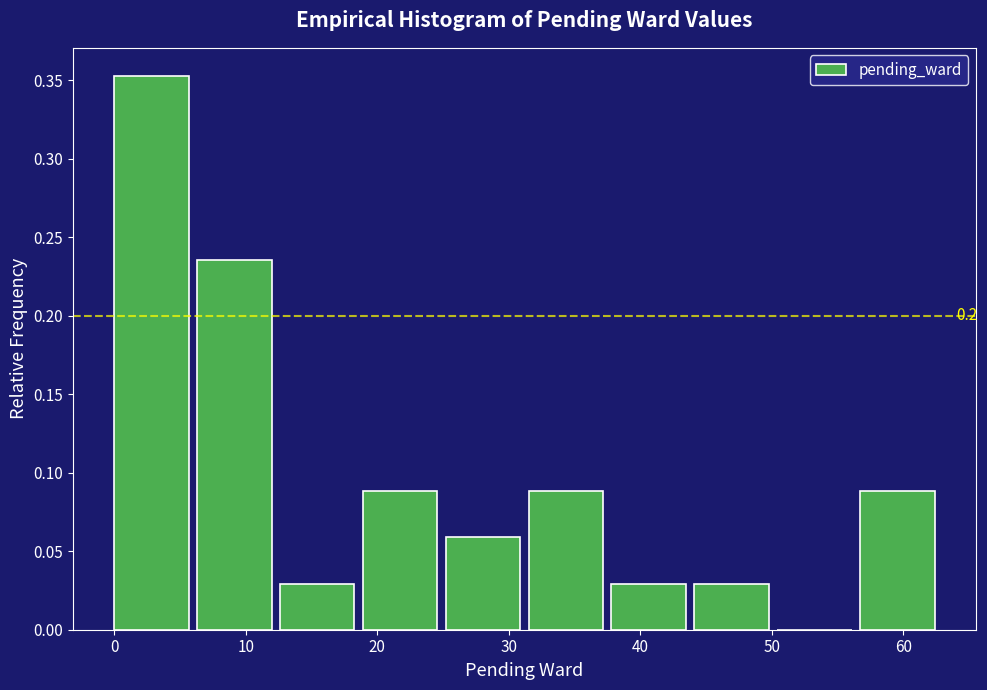

Which range on the x-axis has the tallest bar?

0.0 to 6.3